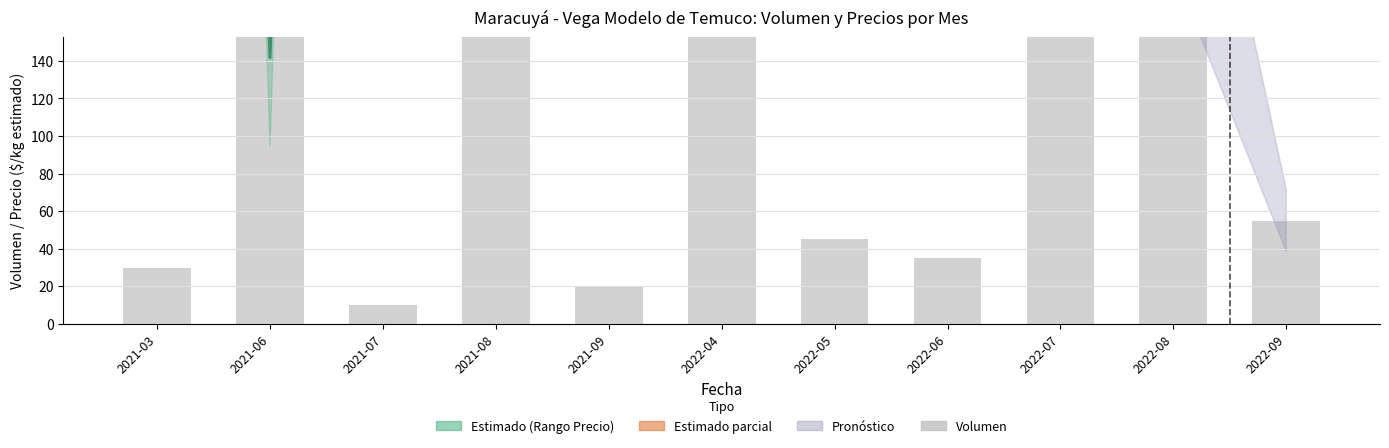

What is the label of the 8th bar from the right?

2021-08